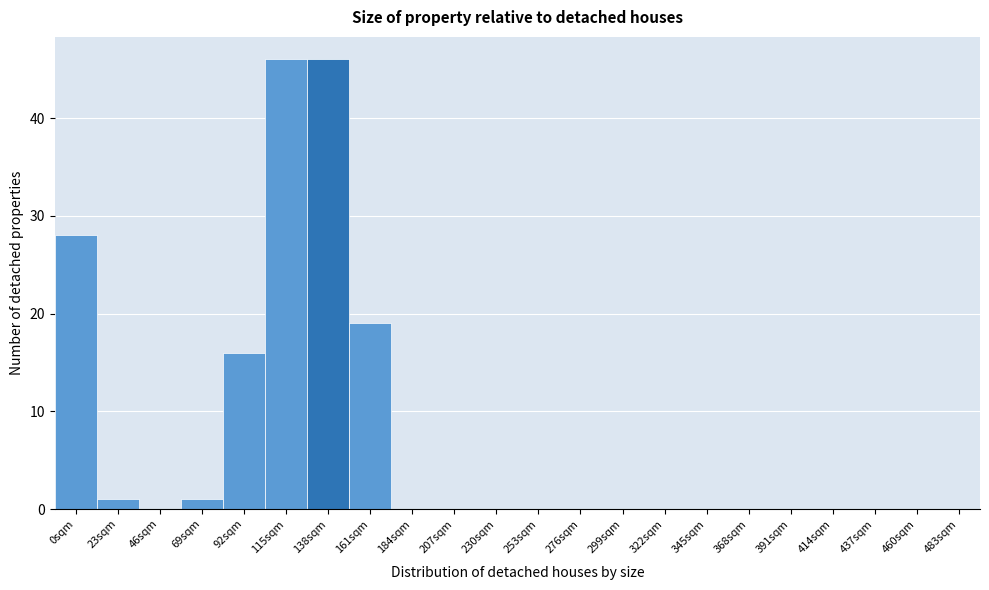

Reading right to left, extract all data points from this chart.

483sqm=0	460sqm=0	437sqm=0	414sqm=0	391sqm=0	368sqm=0	345sqm=0	322sqm=0	299sqm=0	276sqm=0	253sqm=0	230sqm=0	207sqm=0	184sqm=0	161sqm=19	138sqm=46	115sqm=46	92sqm=16	69sqm=1	46sqm=0	23sqm=1	0sqm=28